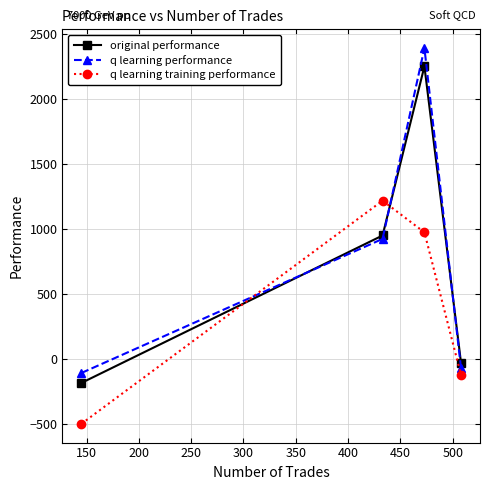

True or false: q learning performance has more than 2 interior local peaks.

False